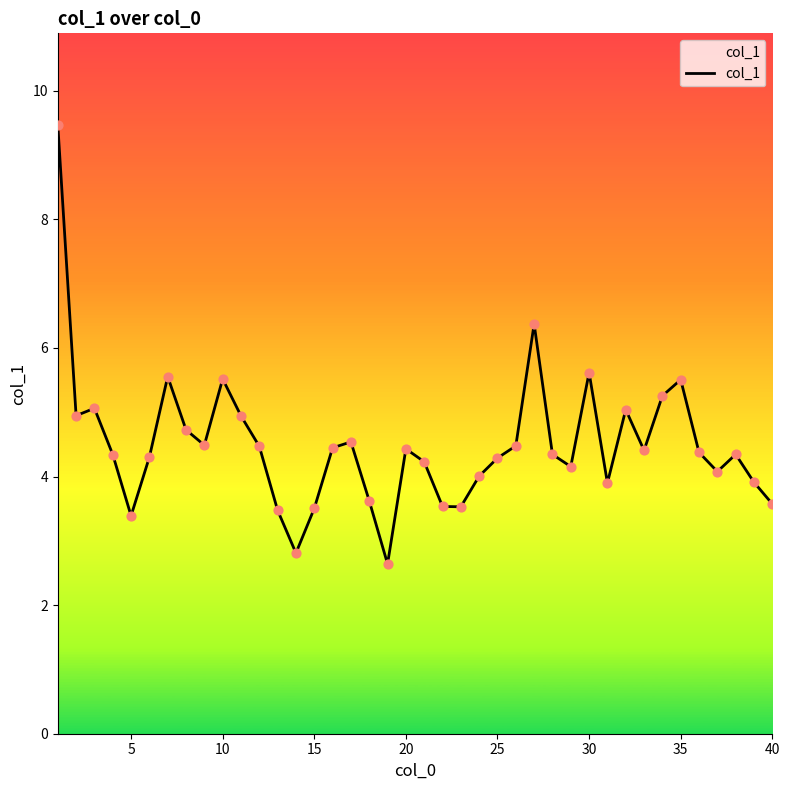

What is the difference between the maximum and minimum values?

6.8